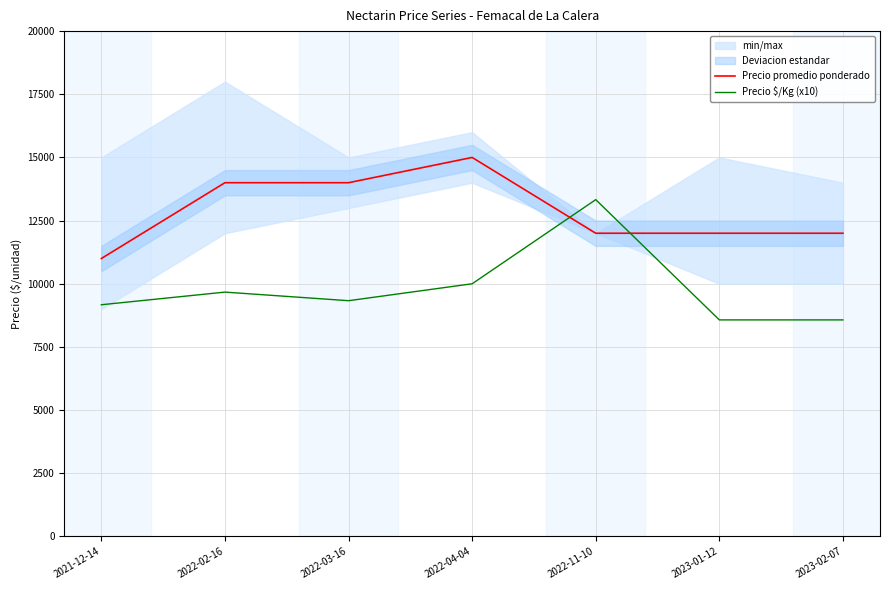

Between 2021-12-14 and 2023-02-07, which is larger?

2023-02-07